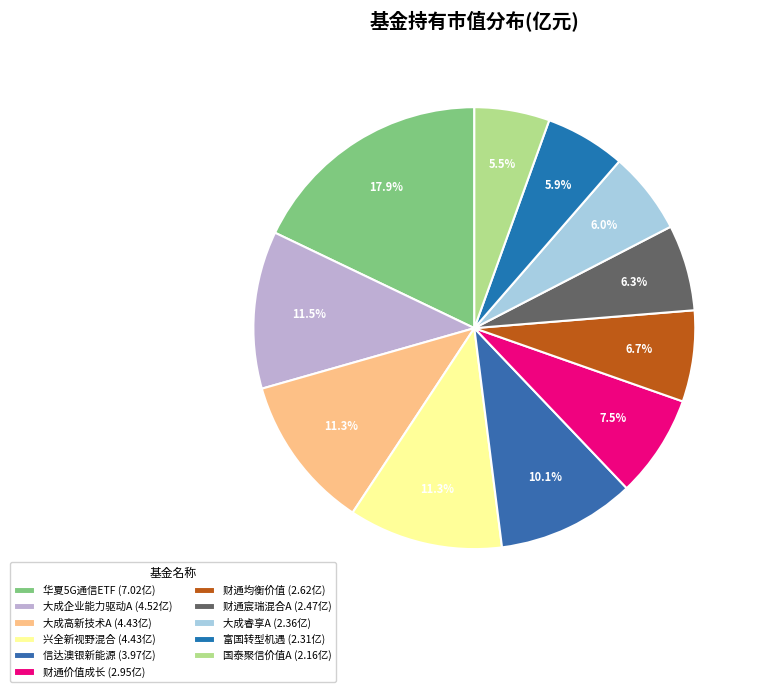

Count the number of slices in the pie.

11